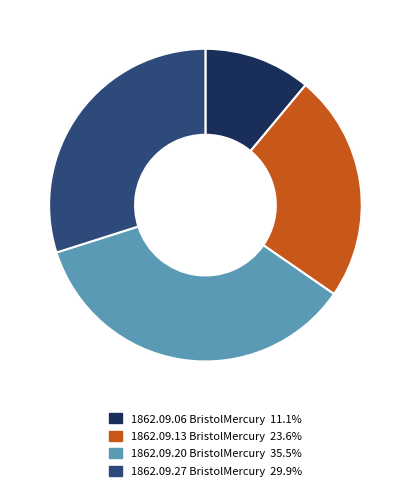

Is there any slice that represents more than half of the pie?

No